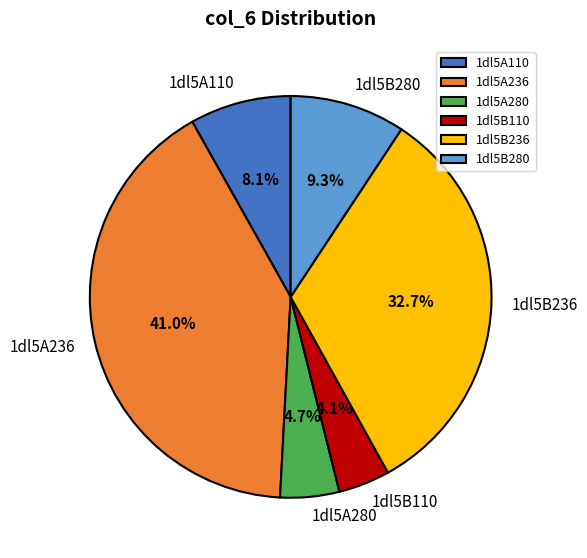

Combined, do 1dl5B236 and 1dl5B110 account for over 50%?

No